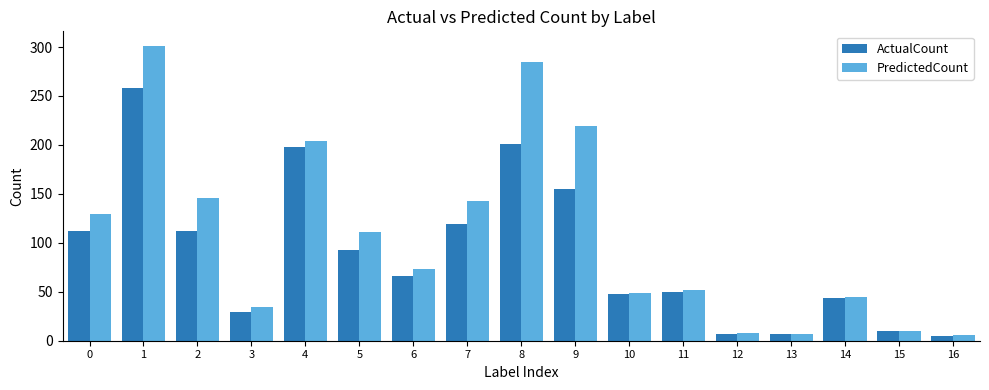

Count the number of data series in this chart.

2